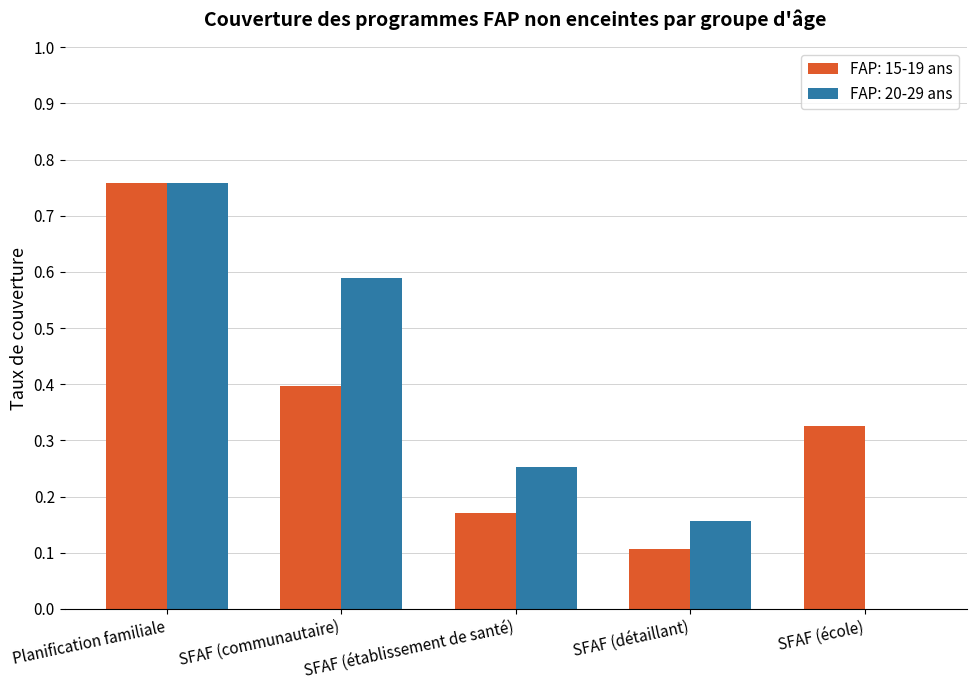

How many groups of bars are there?

5